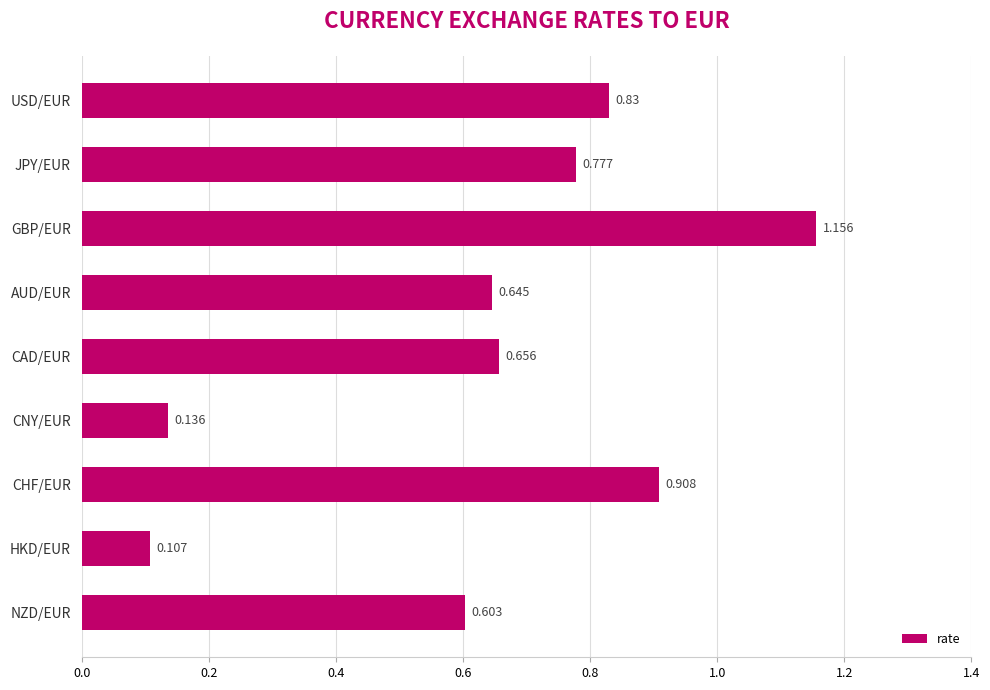

At which category does the chart reach its peak across all series?

GBP/EUR